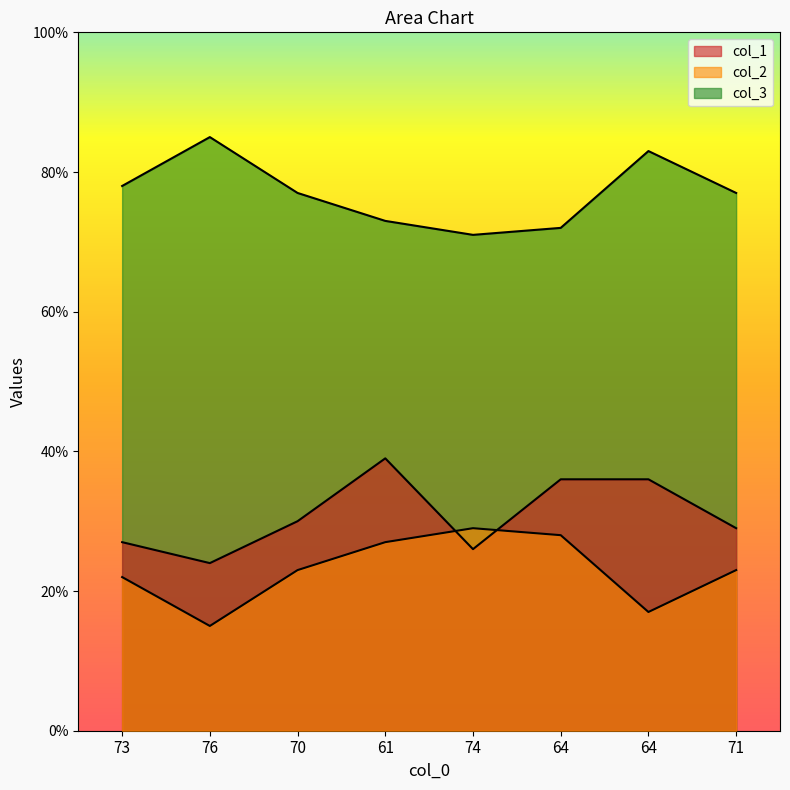

How many lines are shown in the chart?

3